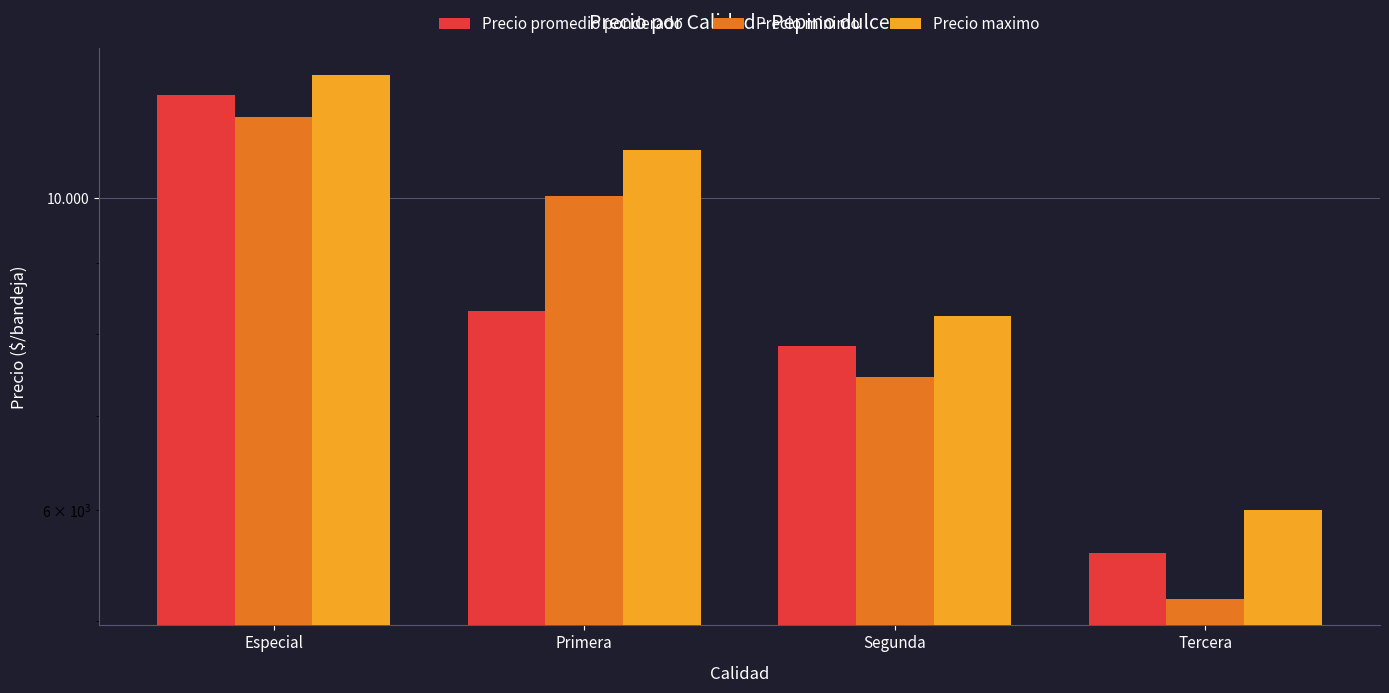

What is the average value of the Precio minimo series?

8530